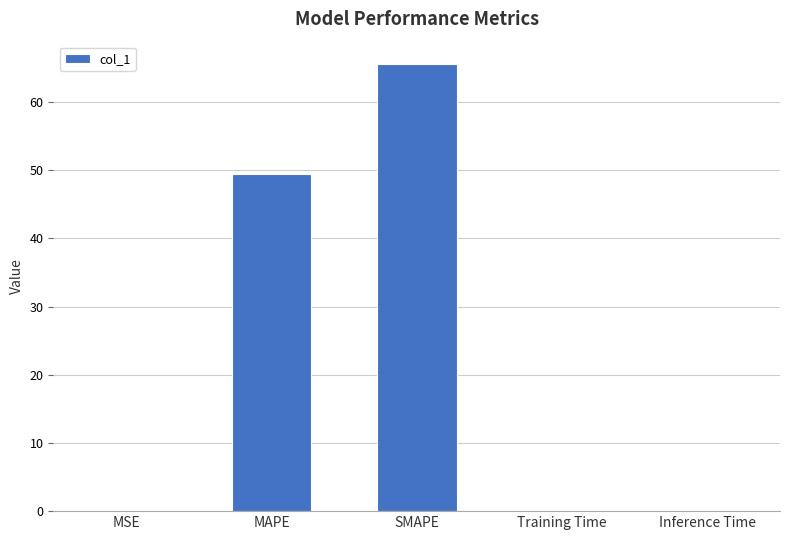

The value at SMAPE is 24.3. True or false?

False